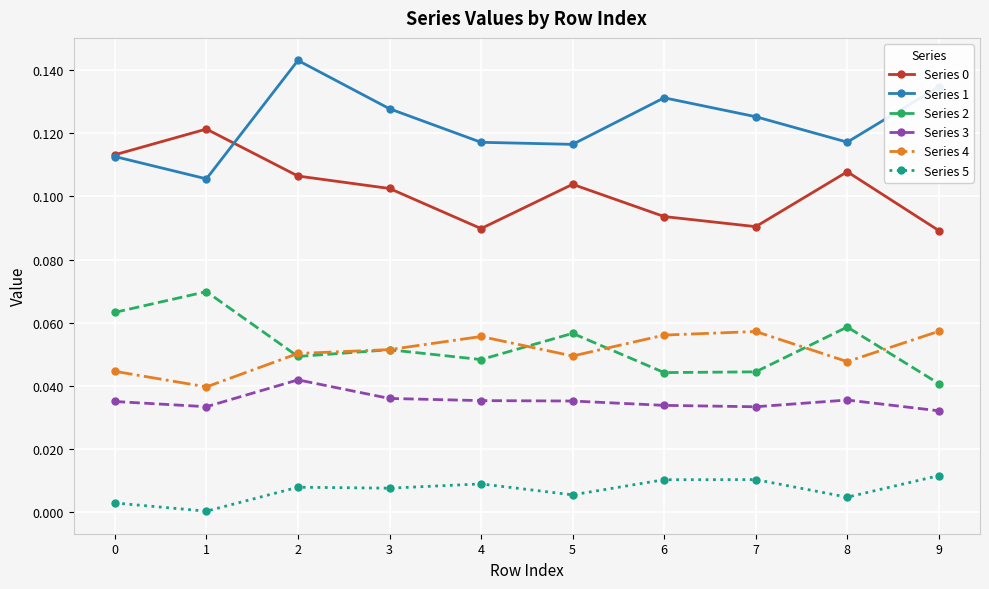

Which series has the largest total across all categories?

Series 1